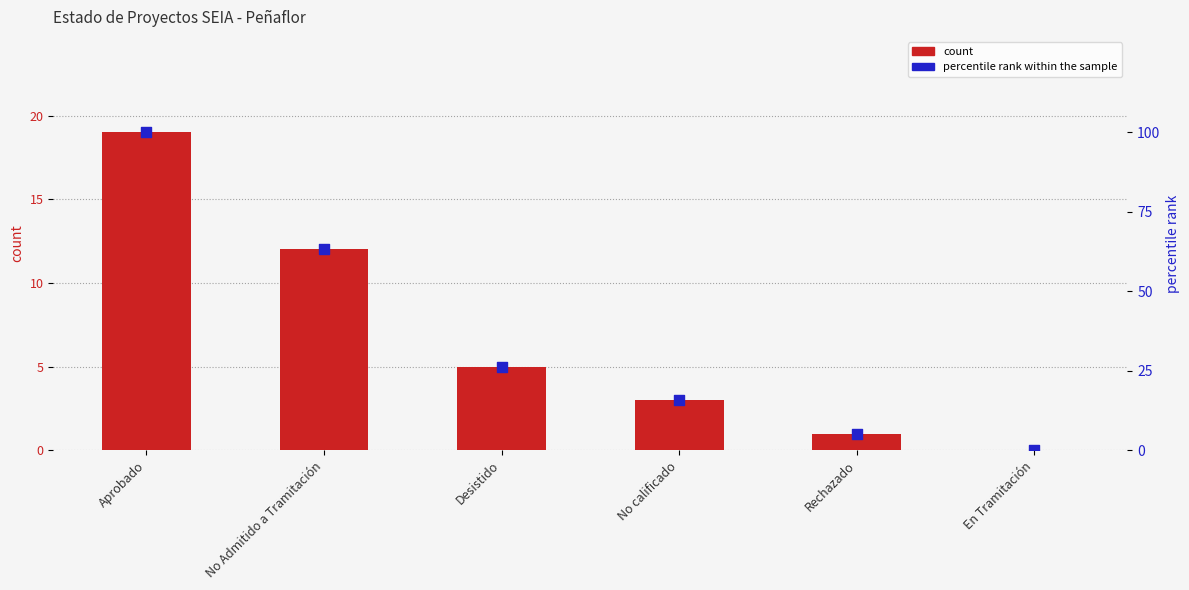

Which series contains the lowest Y value?

count